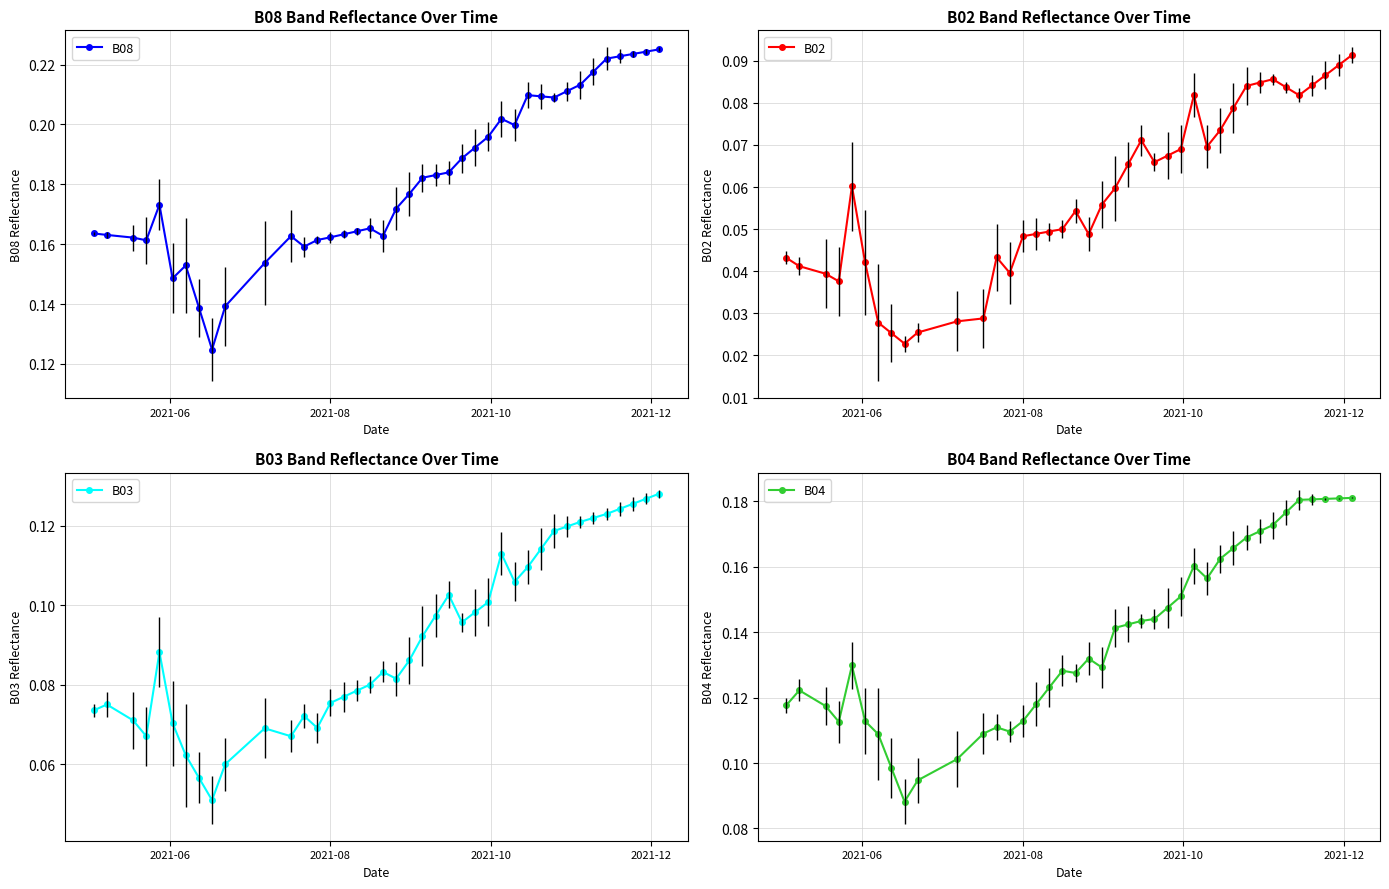

Count the B04 values in the range 0 to 1.

40